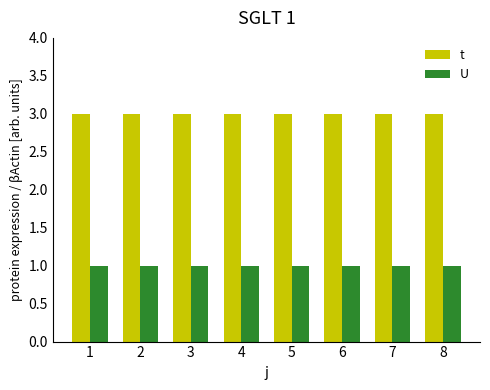

What is the maximum value for U?

1